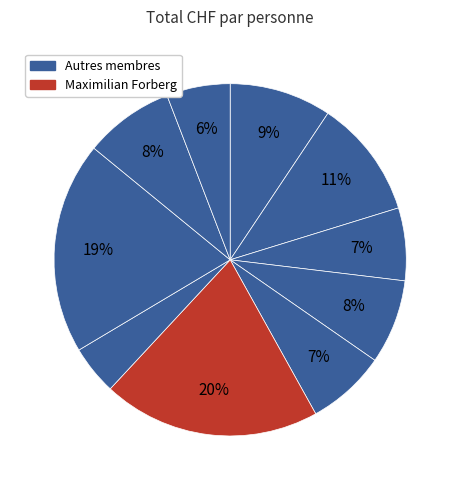

Count the number of slices in the pie.

10